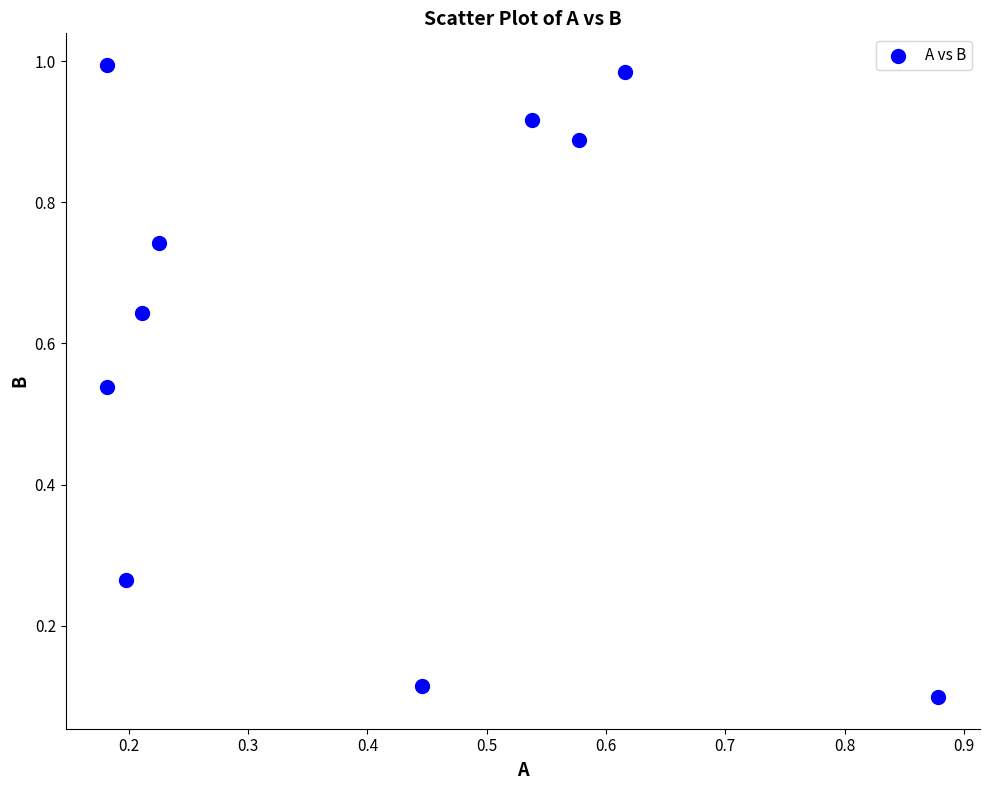

What is the average X value?

0.4